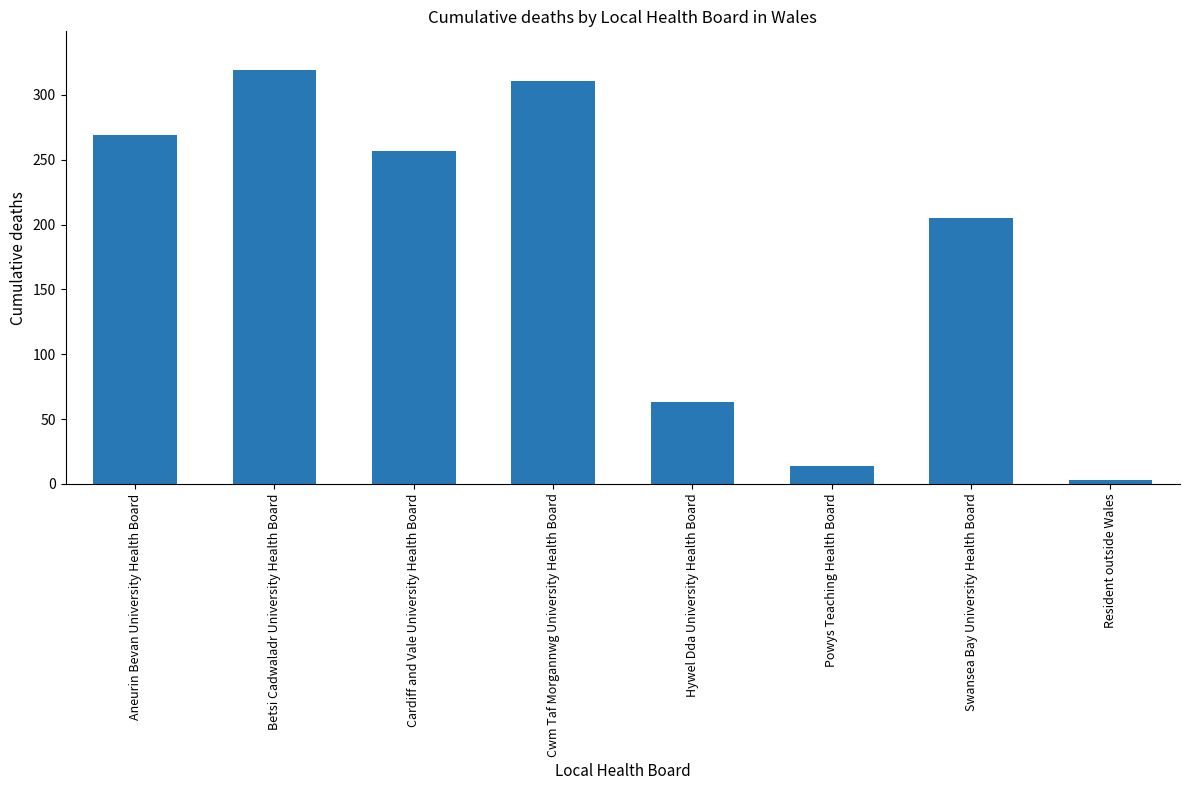

Reading left to right, what are all the values shown in this chart?

Aneurin Bevan University Health Board=269	Betsi Cadwaladr University Health Board=319	Cardiff and Vale University Health Board=257	Cwm Taf Morgannwg University Health Board=311	Hywel Dda University Health Board=63	Powys Teaching Health Board=14	Swansea Bay University Health Board=205	Resident outside Wales=3